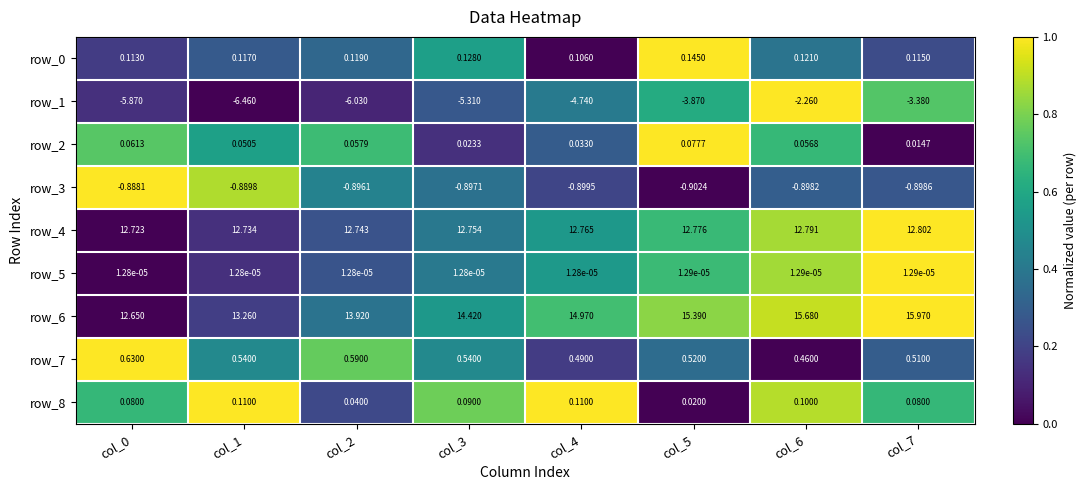

Count the number of categories in the chart.

8